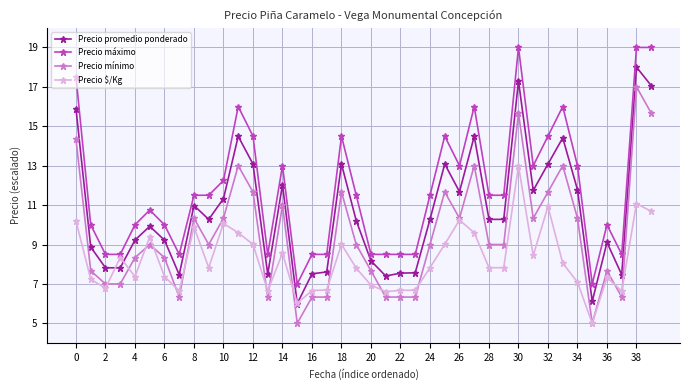

True or false: Precio $/Kg has more than 0 points higher than both neighbors.

True